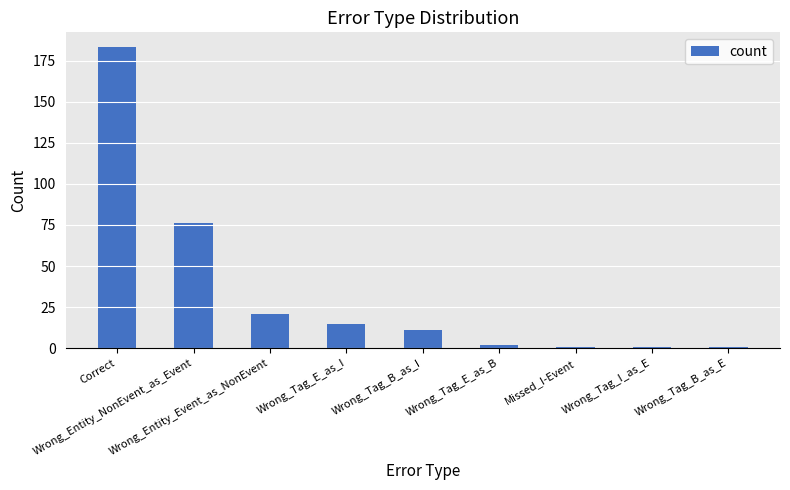

Where is the data nearest to the value 92?

Wrong_Entity_NonEvent_as_Event